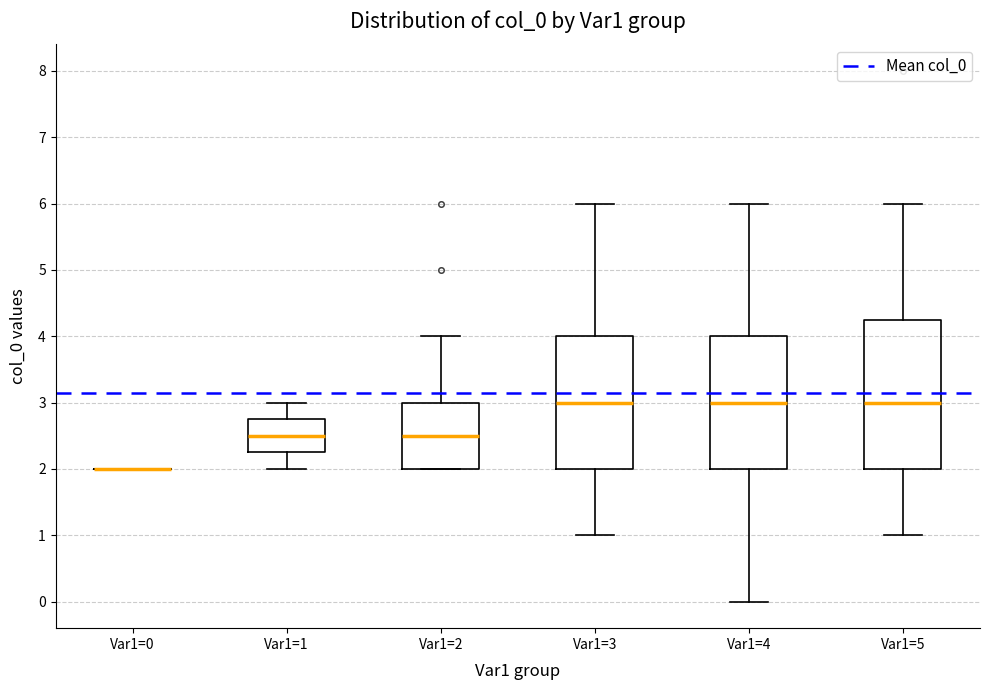

Where does the lower whisker of the box for Var1=1 end on the y-axis? The values are not printed on the chart, so give them approximately, as read against the axis.

2.0